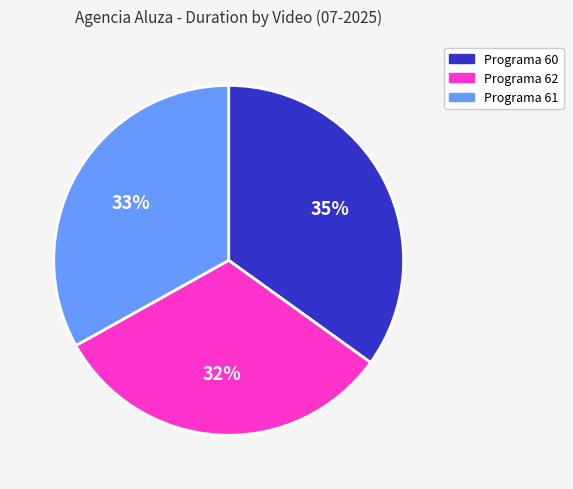

To the nearest percent, what is the average slice percentage?

33%